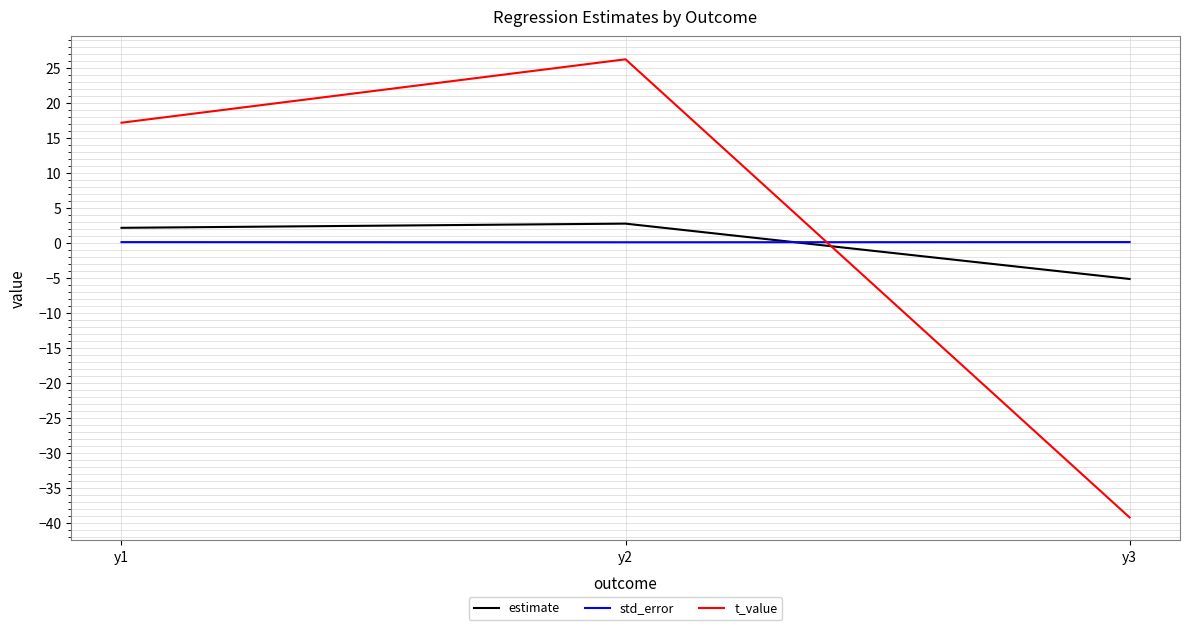

List the series in order of their peak value, highest first.

t_value, estimate, std_error